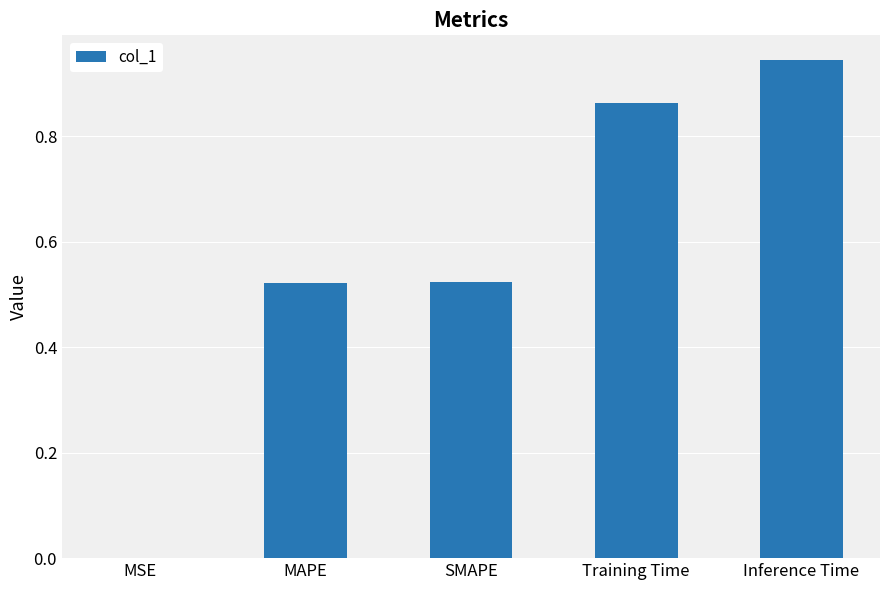

What is the sum of the values at MAPE and Inference Time?

1.5